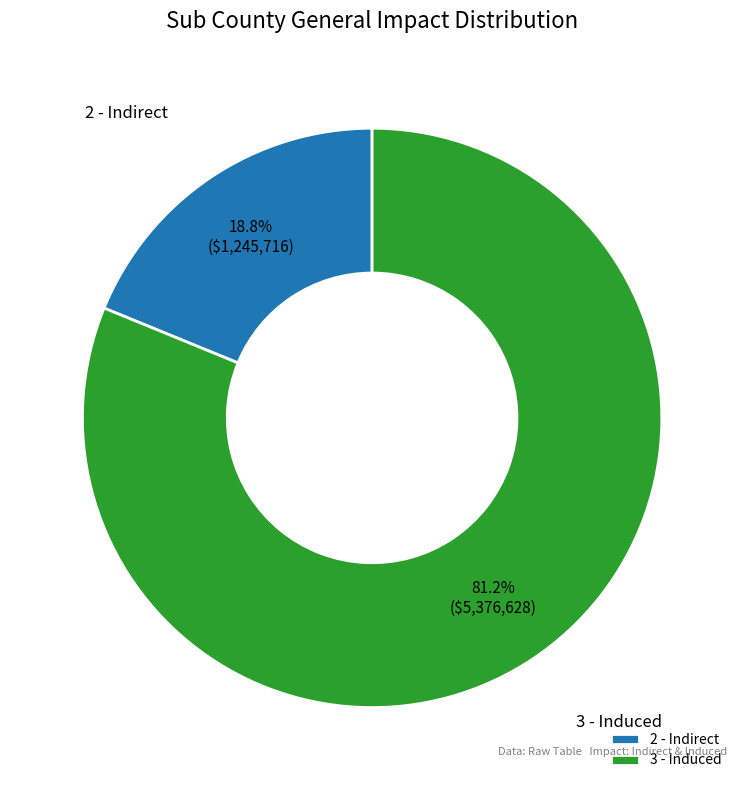

Which category has the smallest portion of the pie?

2 - Indirect